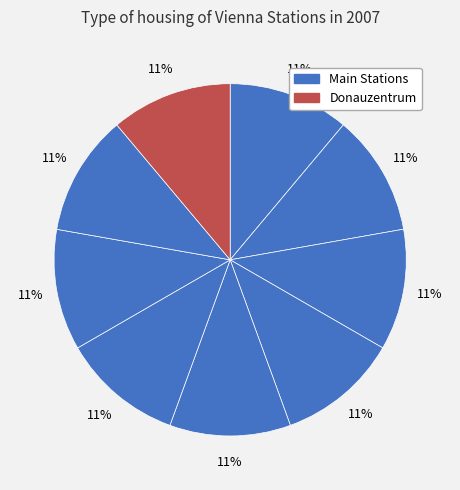

How many slices are in this pie chart?

9